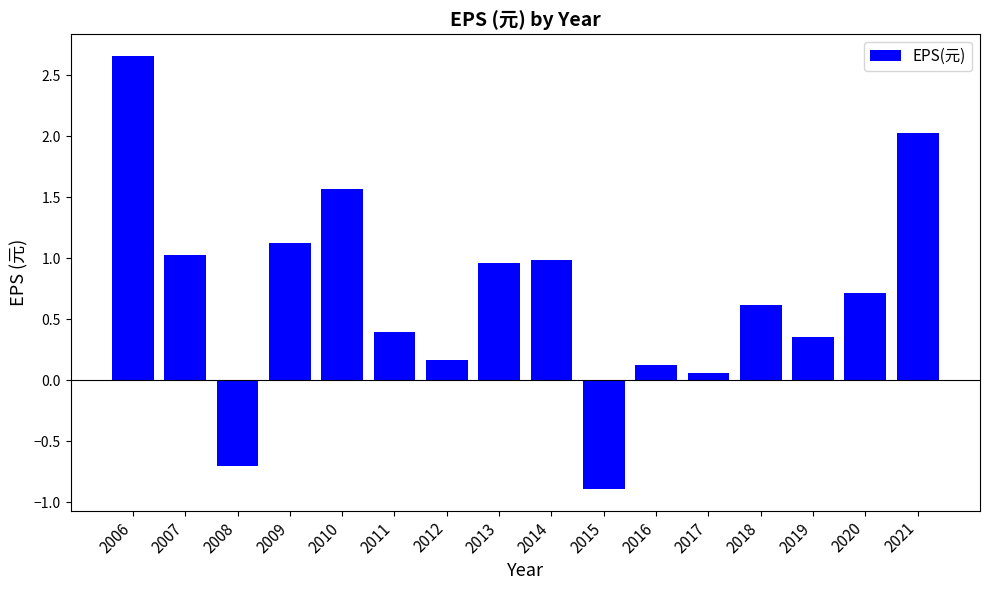

What is the sum of the values at 2013 and 2010?

2.5